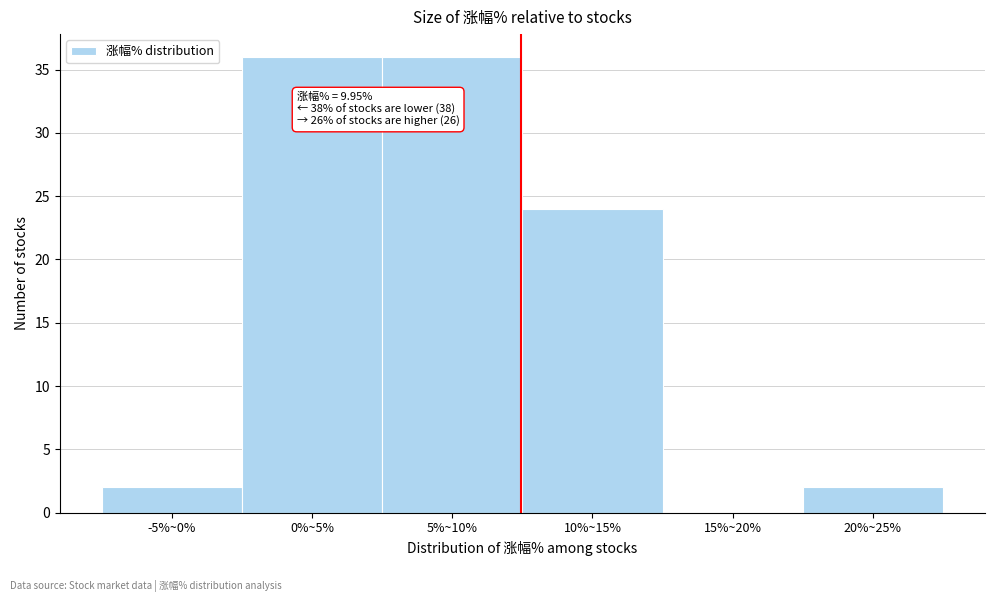

Reading left to right, transcribe all the data shown in this chart.

-5%~0%=2	0%~5%=36	5%~10%=36	10%~15%=24	15%~20%=0	20%~25%=2